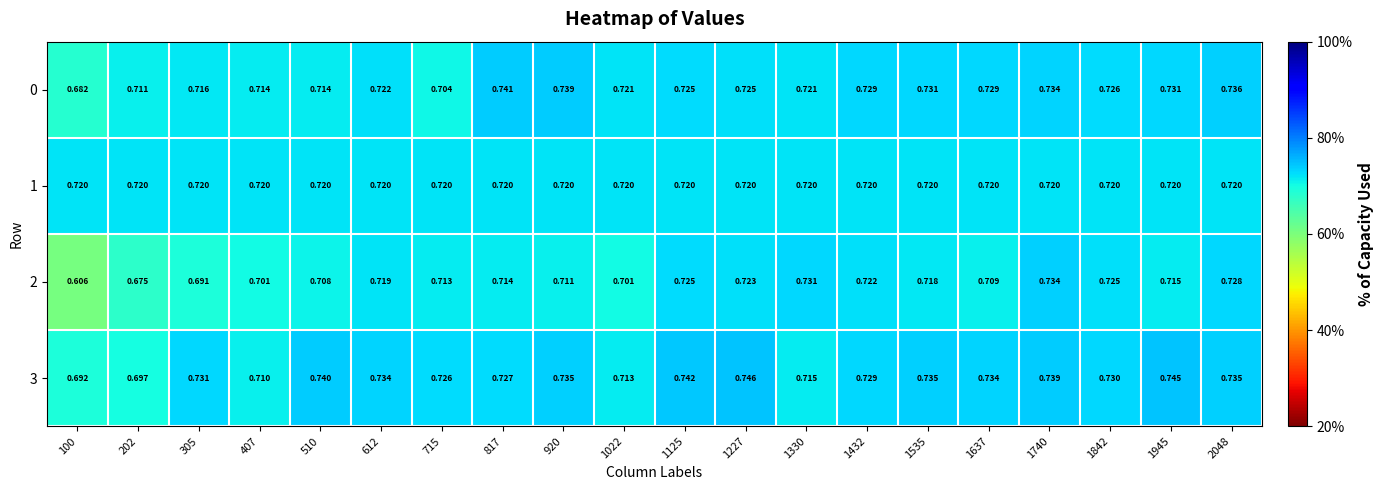

How many data points does each series have?

20